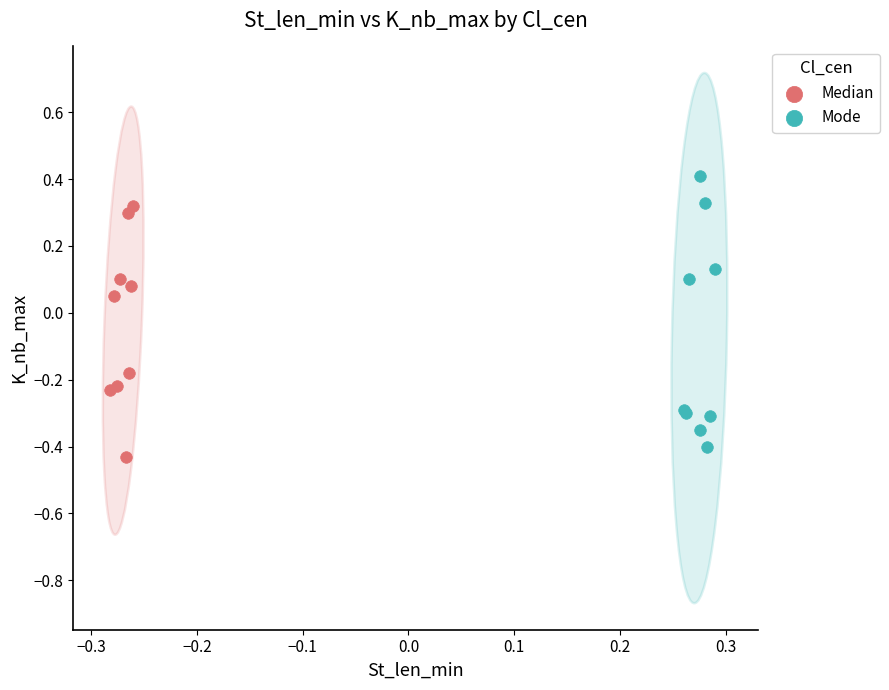

Which series reaches the maximum Y coordinate?

Mode